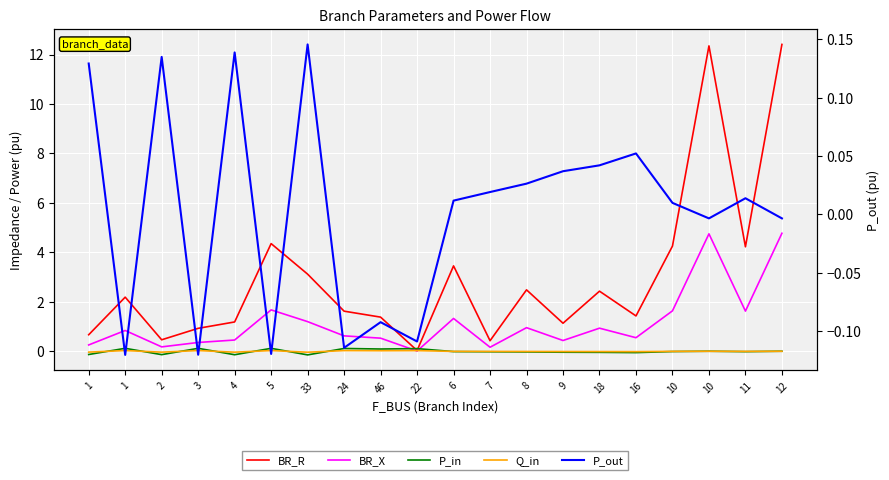

What is the difference between the highest and lowest values at 10?

4.3